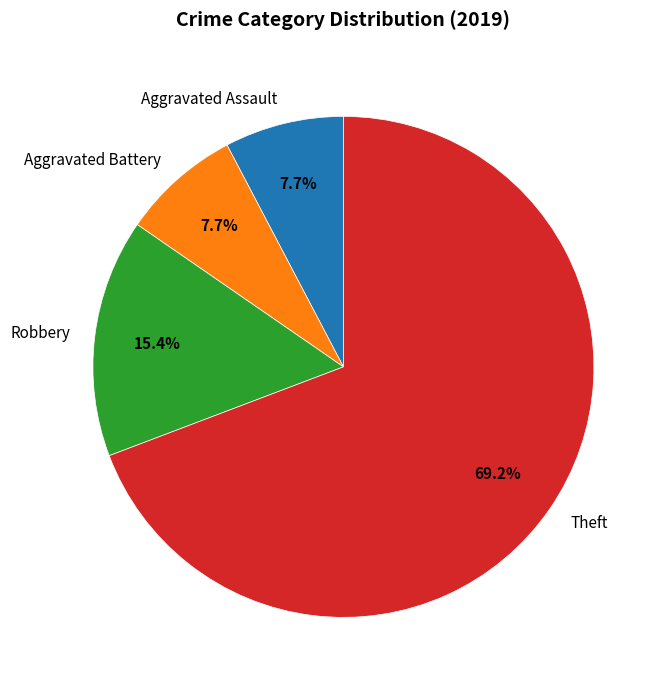

True or false: Robbery accounts for 24% of the total.

False